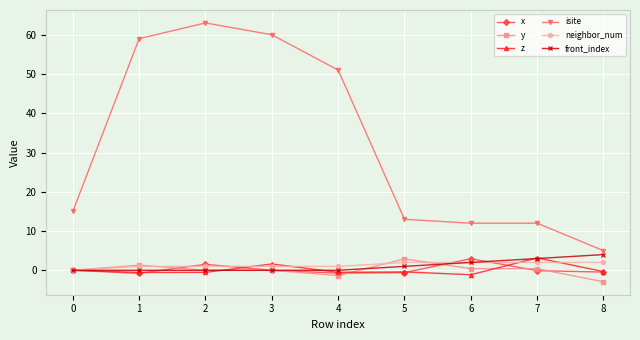

What is the sum of all z values?

1.3